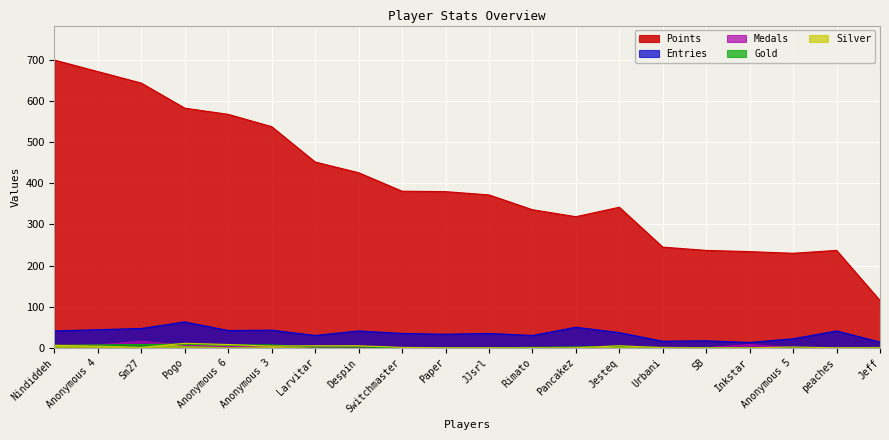

What is the sum of the Points values at Inkstar and Jeff?

349